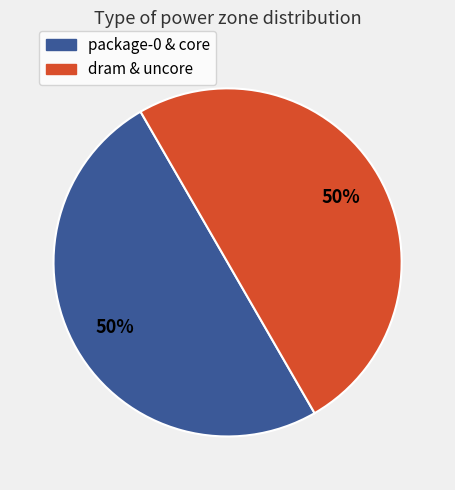

To the nearest percent, what is the combined percentage of dram & uncore and package-0 & core?

100%